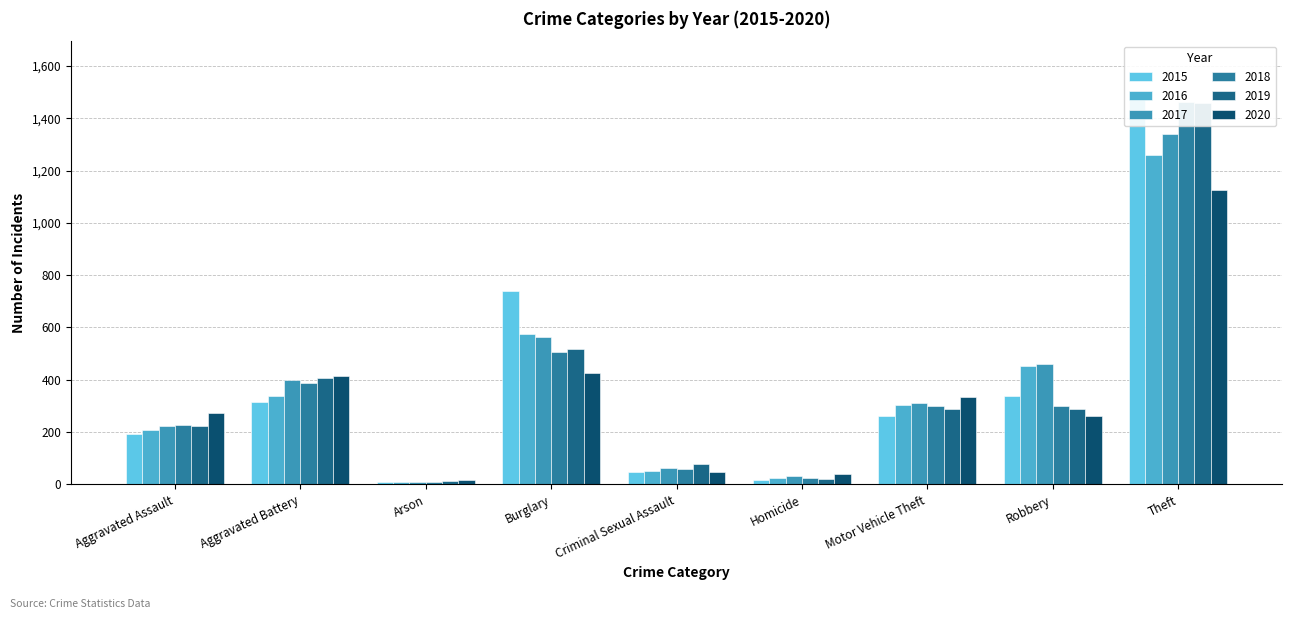

How many values in the 2019 series exceed 287?

4